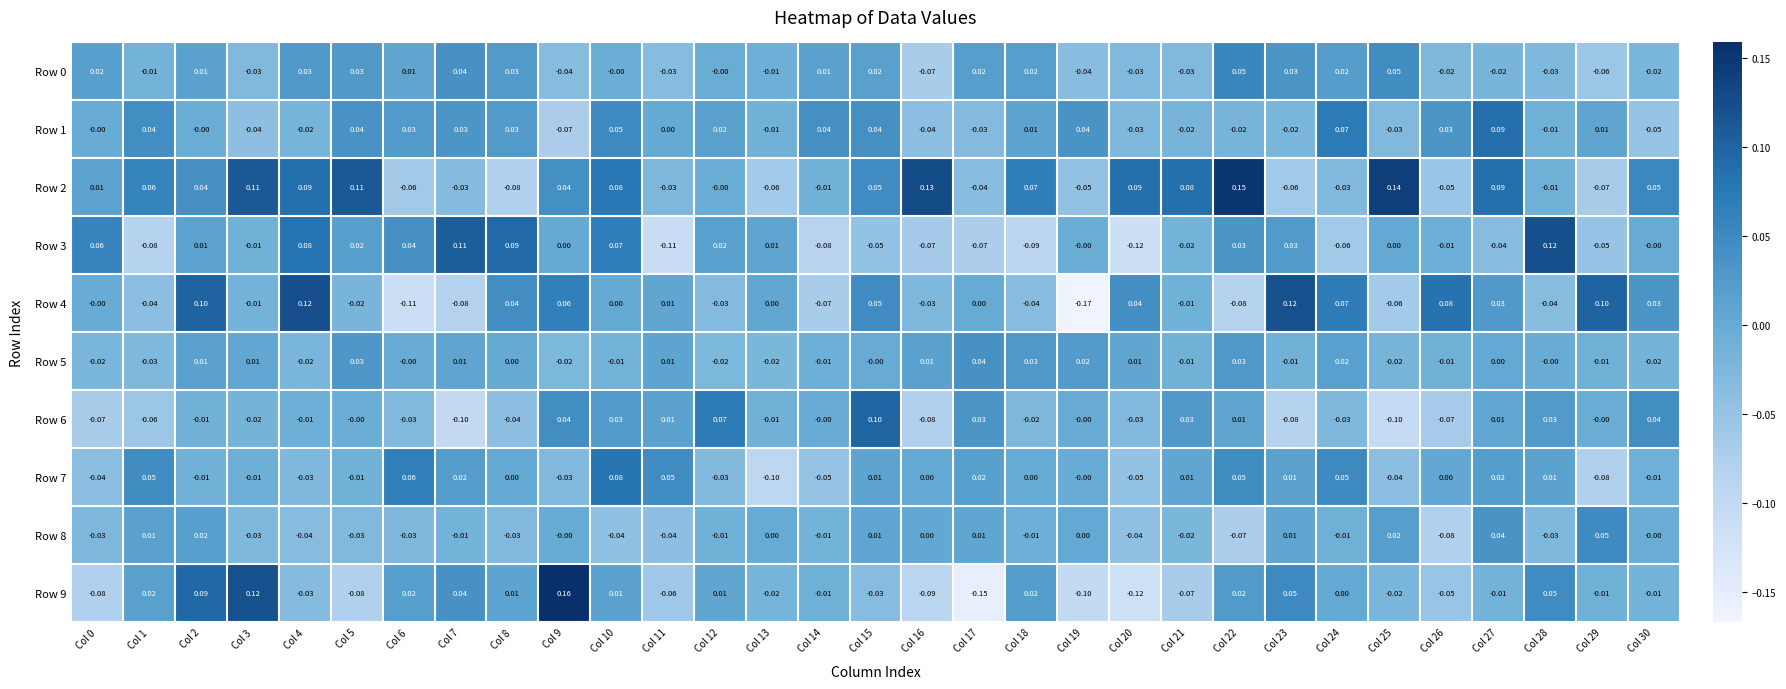

Which series has the widest spread of values?

Row 9